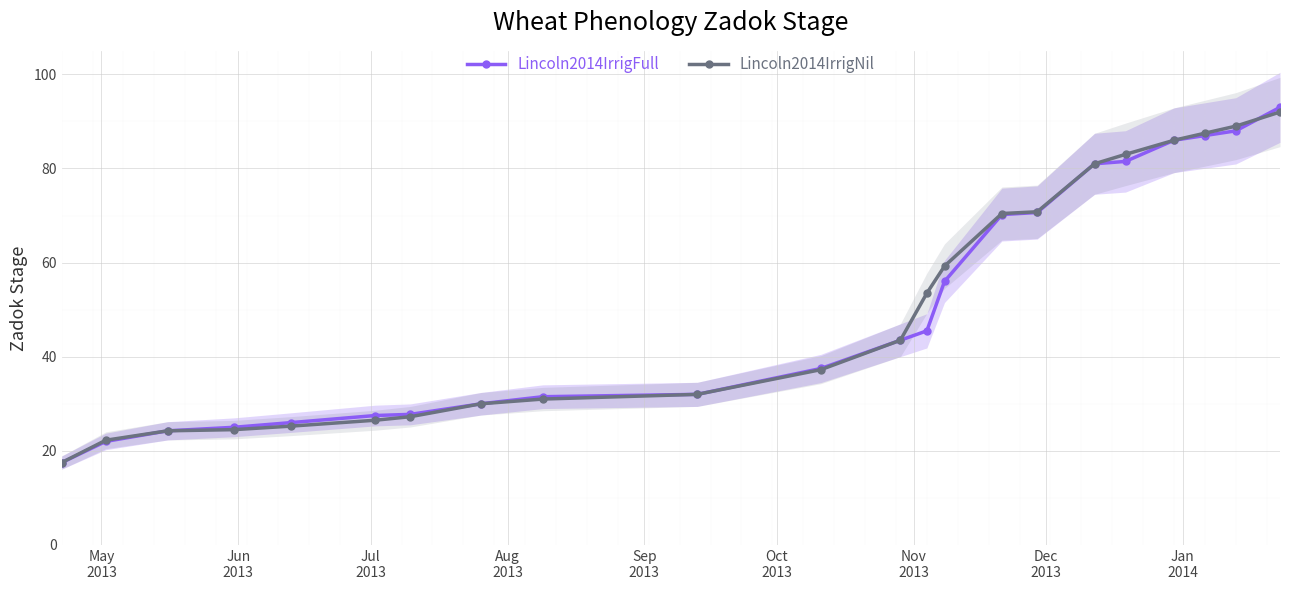

How many values in the Lincoln2014IrrigFull series exceed 43?

11